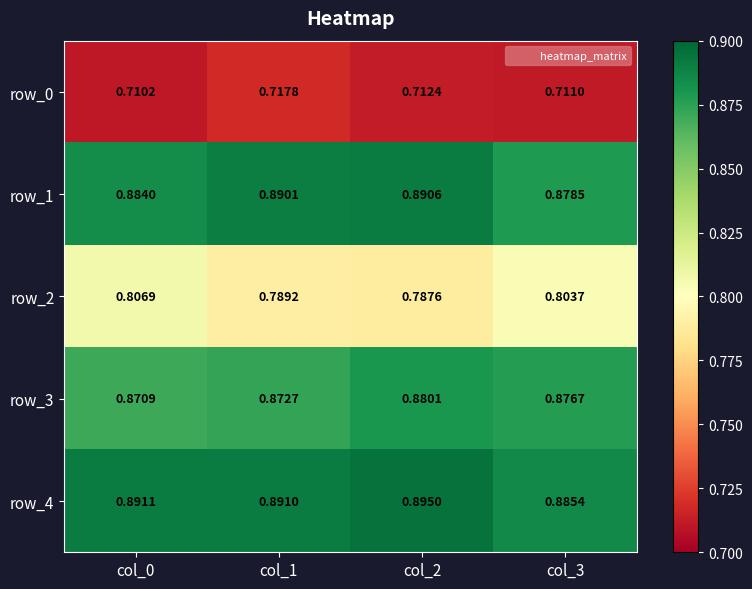

Is the value of row_4 at col_2 greater than the value of row_1 at col_0?

Yes